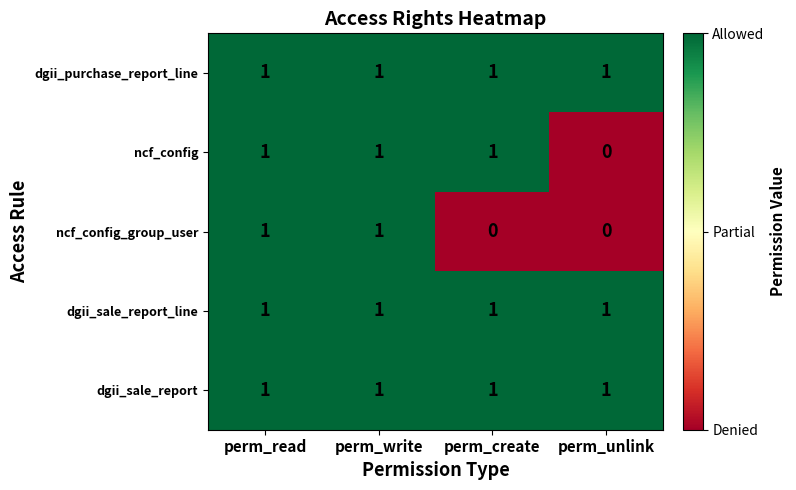

Reading left to right, list all the values displayed in this chart.

dgii_purchase_report_line: 1	1	1	1
ncf_config: 1	1	1	0
ncf_config_group_user: 1	1	0	0
dgii_sale_report_line: 1	1	1	1
dgii_sale_report: 1	1	1	1